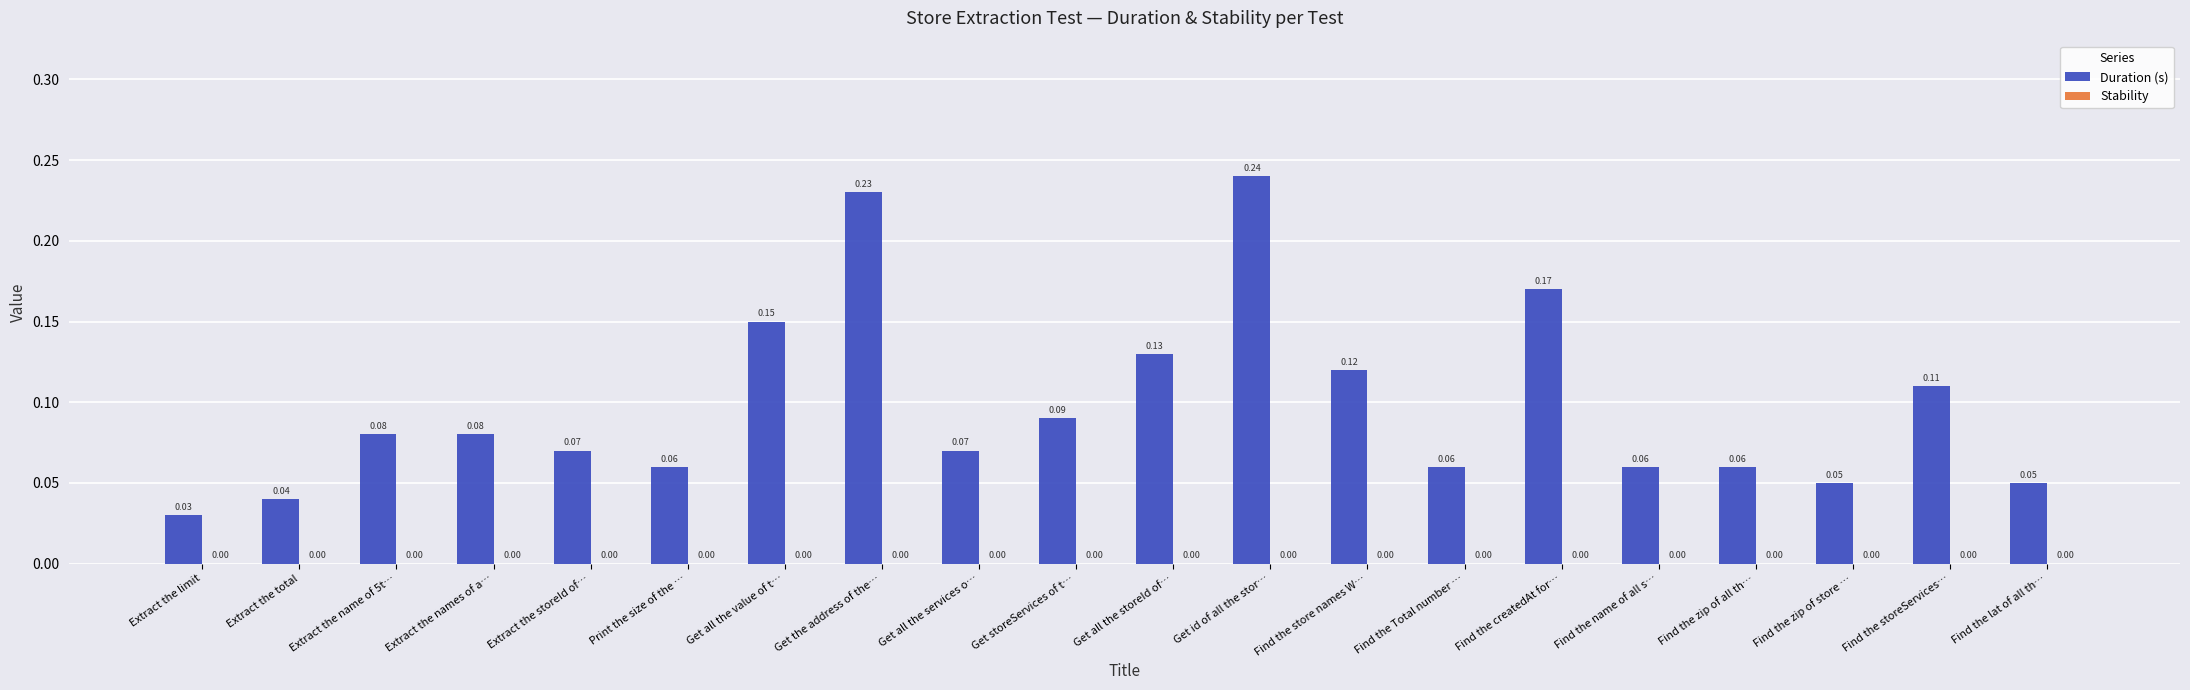

At which category does the chart reach its minimum across all series?

Extract the limit